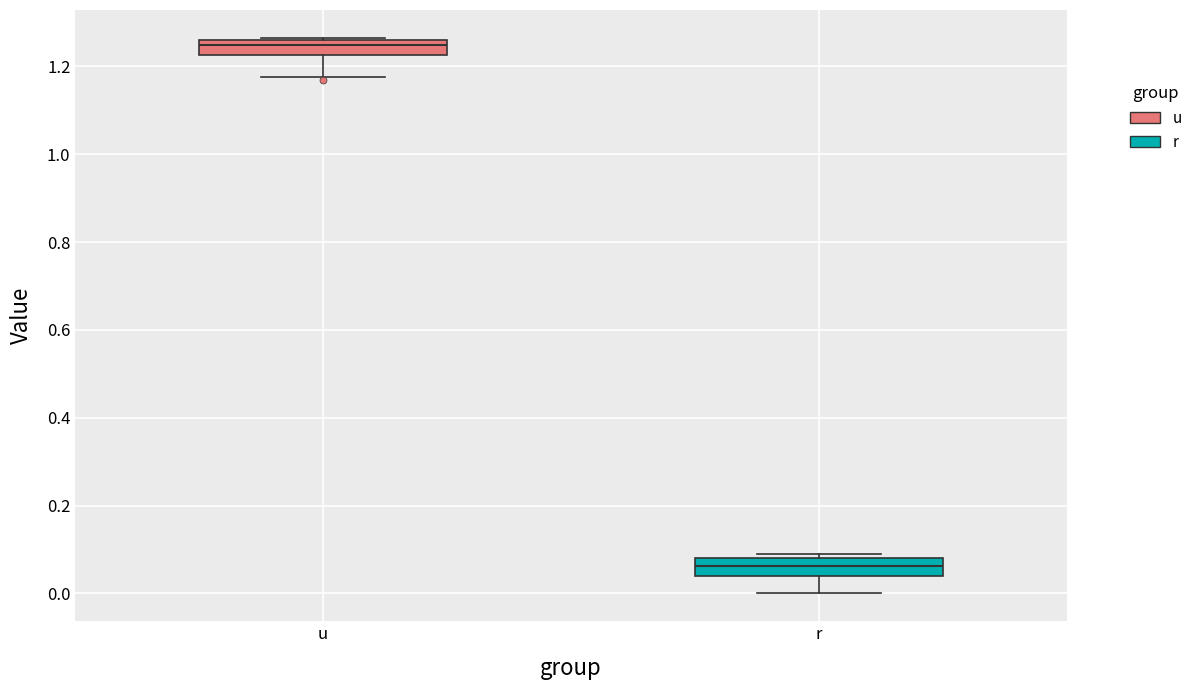

Where is the upper edge of the box for u on the y-axis? The values are not printed on the chart, so give them approximately, as read against the axis.

1.26